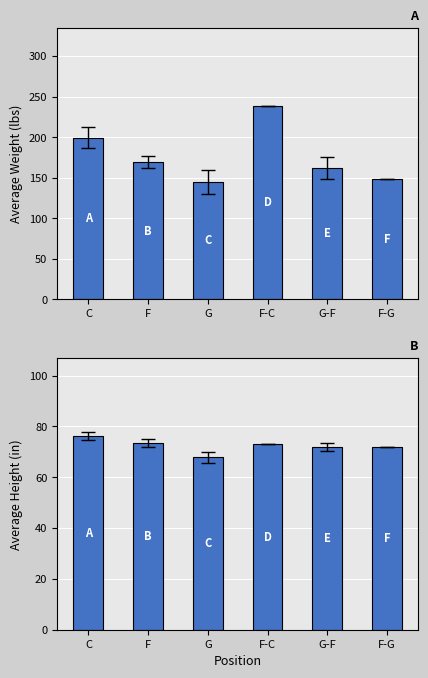

Which series has the largest total across all categories?

avg_weight